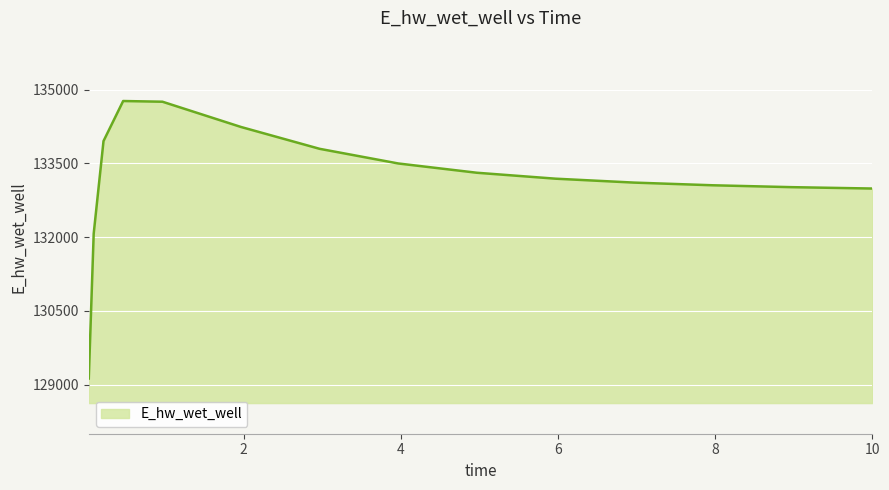

What is the greatest value displayed?

134771.6